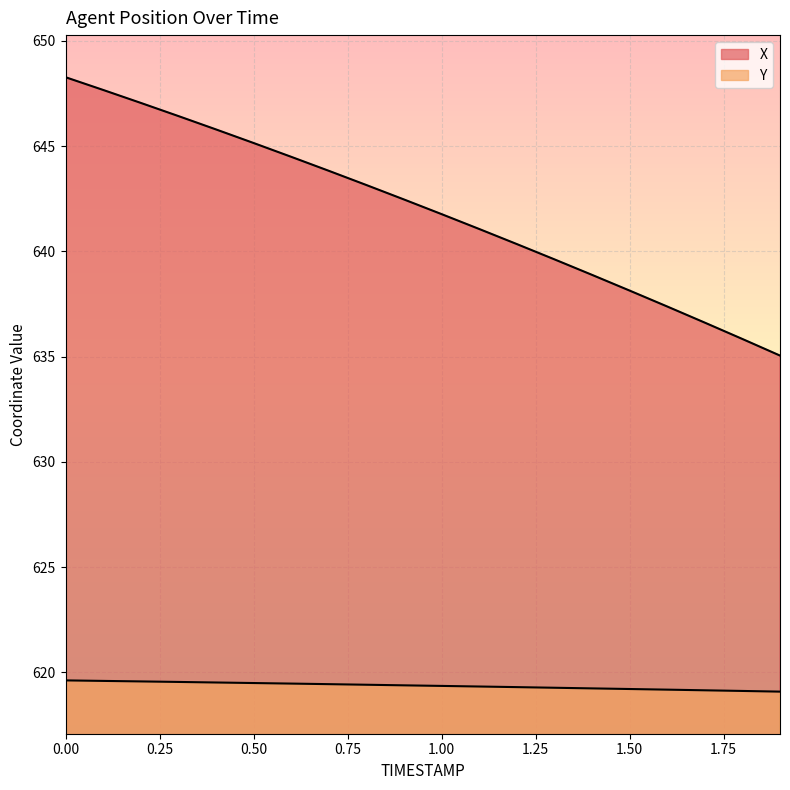

At how many categories does at least one series exceed 619?

20